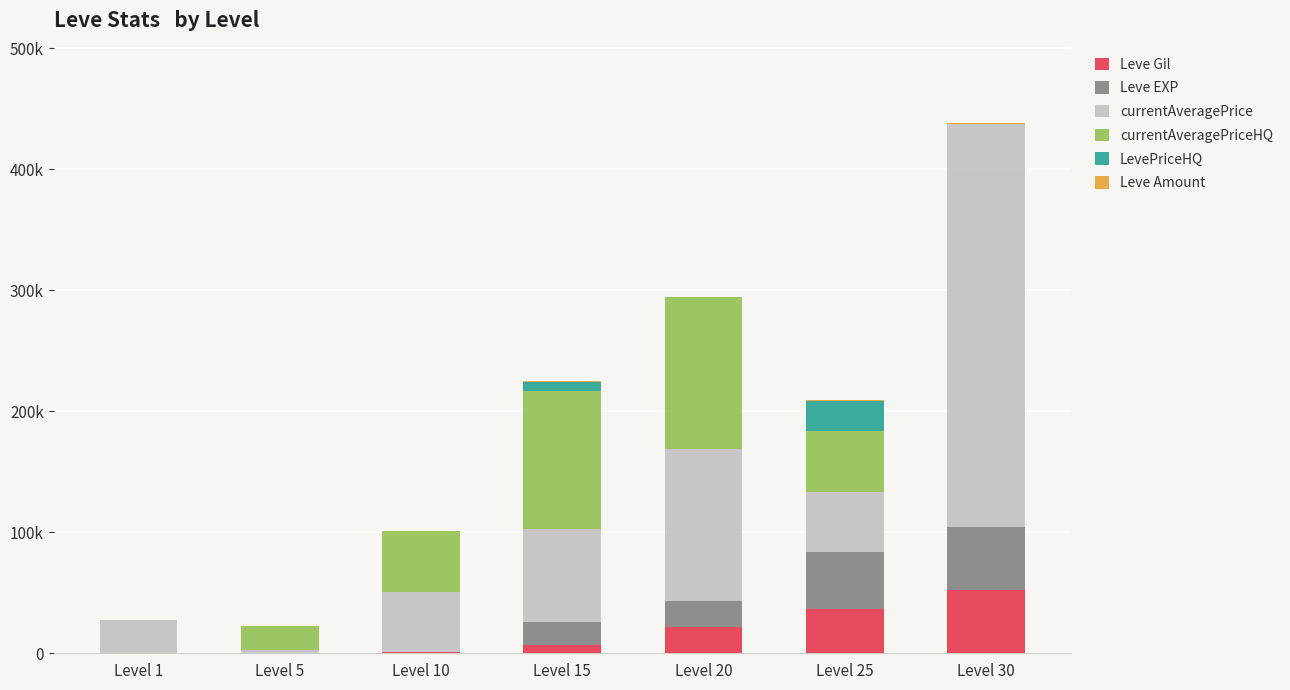

Are the bars horizontal?

No